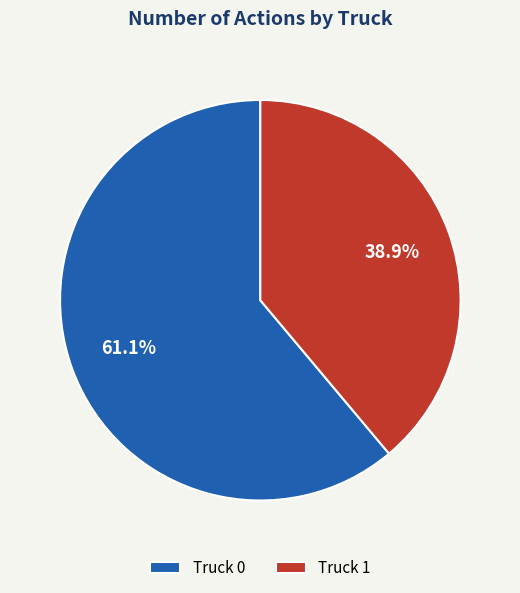

Is the sum of Truck 0 and Truck 1 greater than half?

Yes